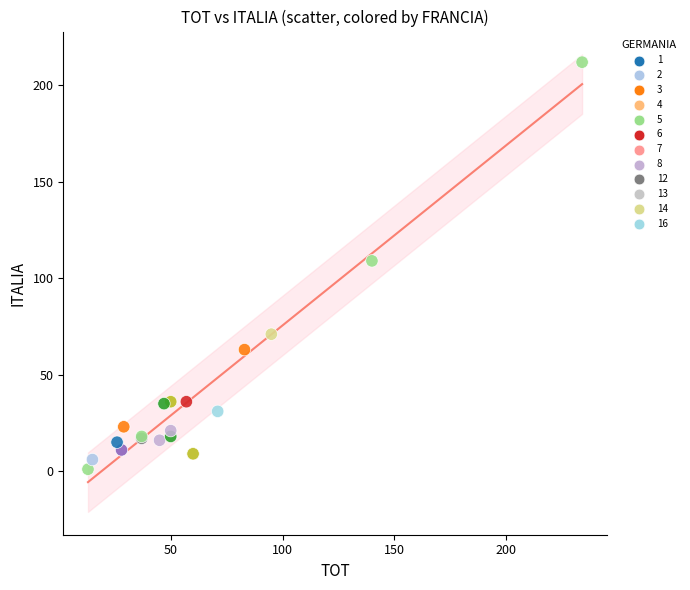

What Y value in the scatter plot is closest to 106?

109